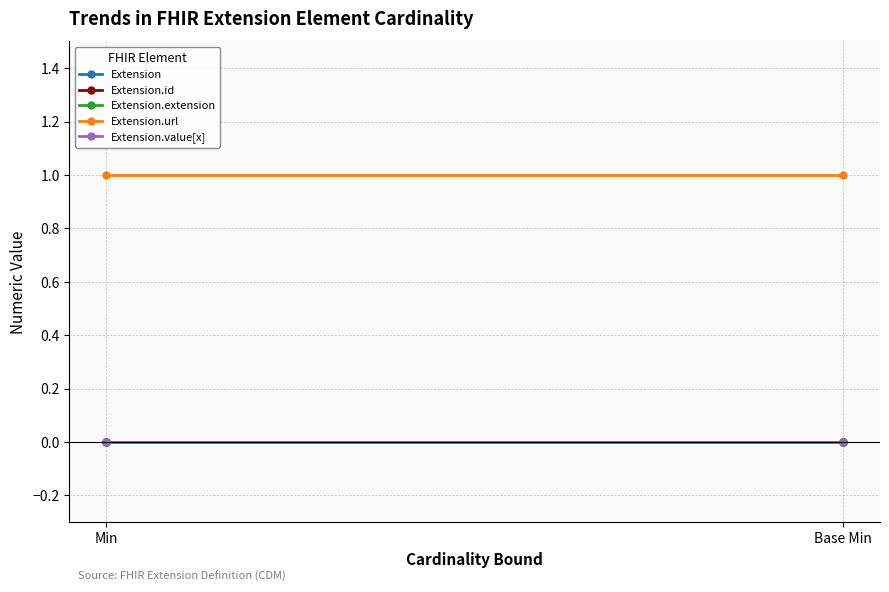

At which category does the chart reach its peak across all series?

Min